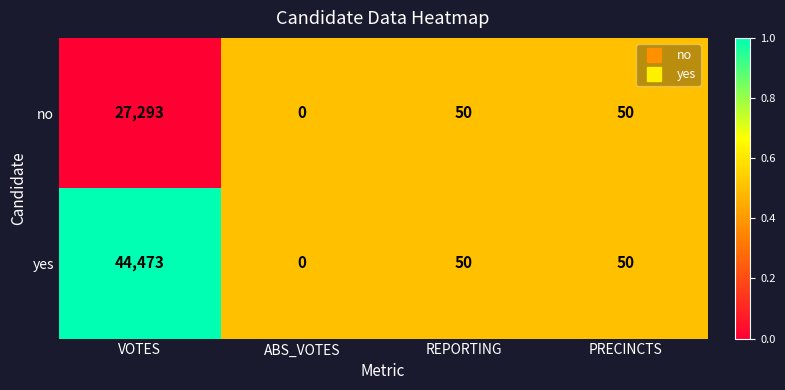

Rank the series by their maximum value, from lowest to highest.

no, yes